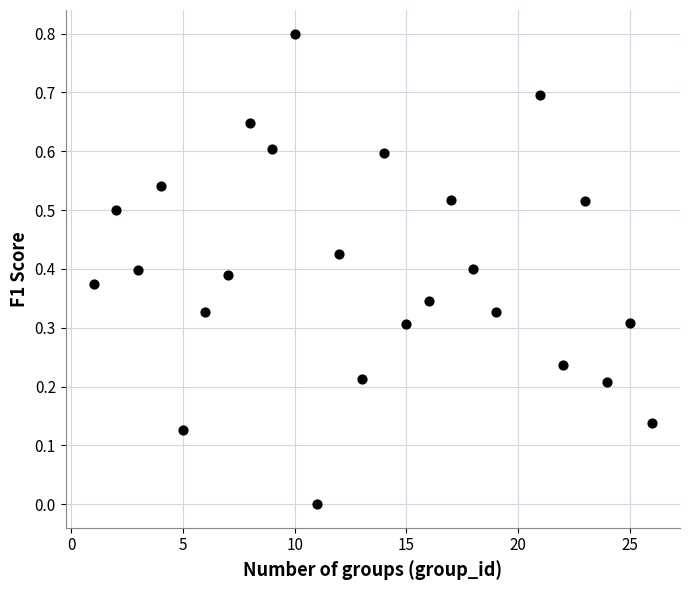

What is the range of X values (max minus min)?

25.0